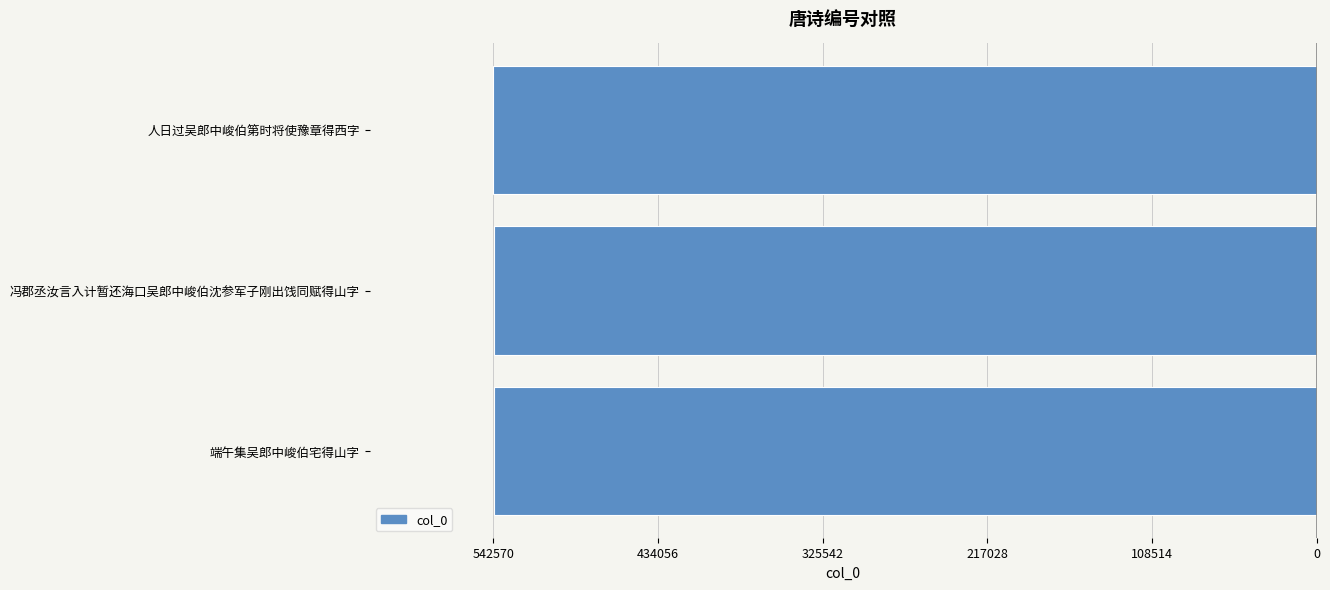

Does the chart contain any negative values?

Yes